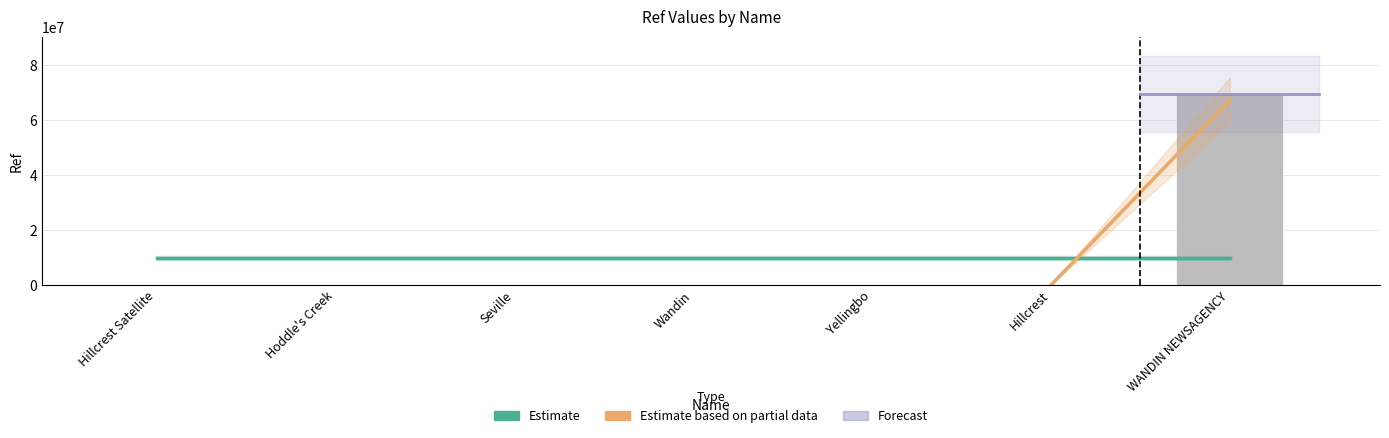

What position from the left is Hillcrest Satellite?

1